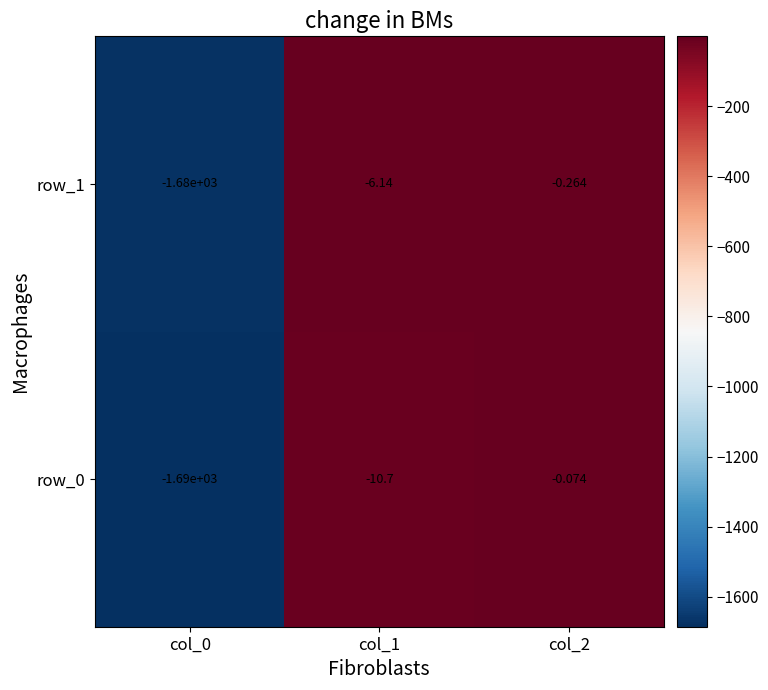

Which label corresponds to the largest value in the chart?

col_2